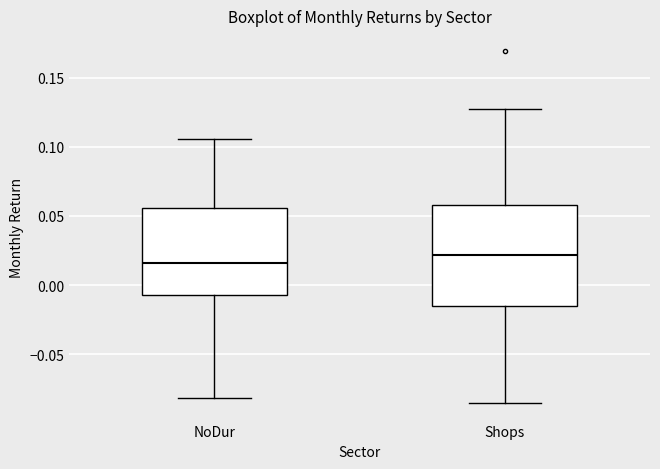

Where does the lower whisker of the box for NoDur end on the y-axis? The values are not printed on the chart, so give them approximately, as read against the axis.

-0.080